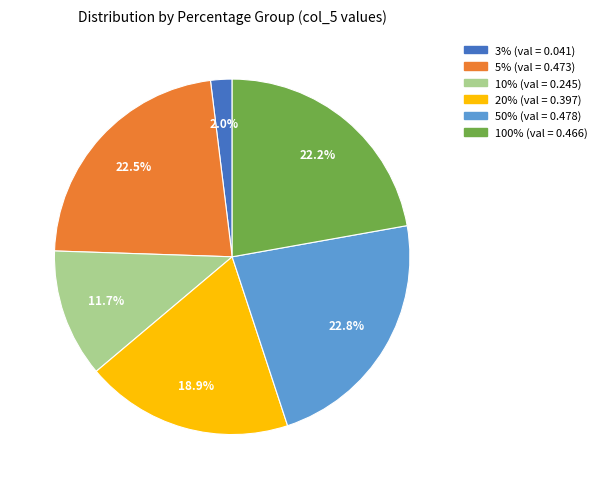

What portion of the pie excludes 5%?

77.5%